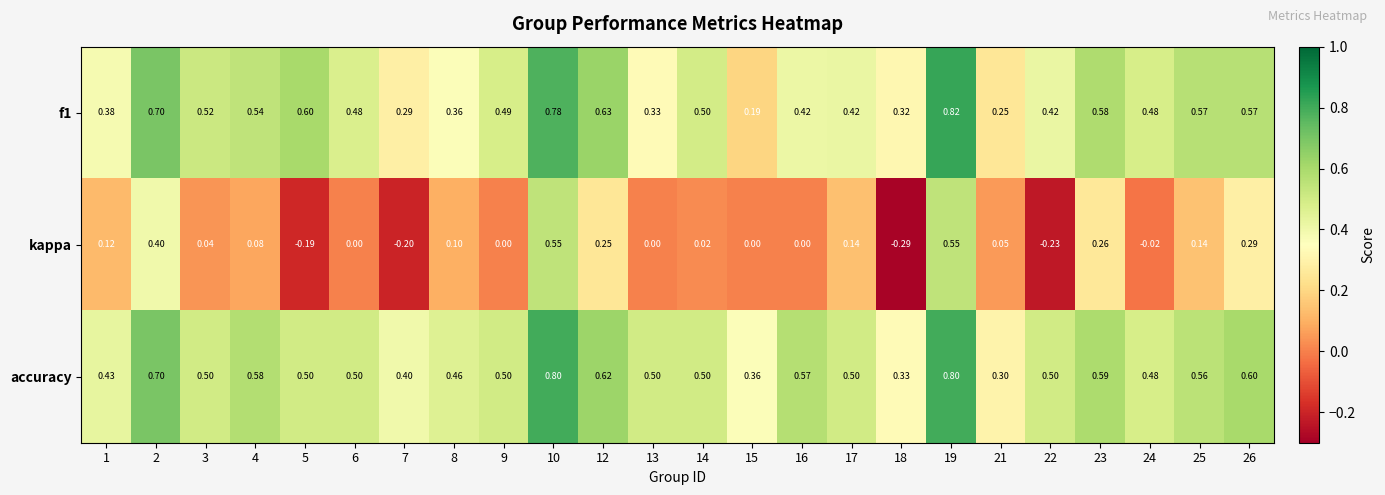

Which series has the widest spread of values?

kappa